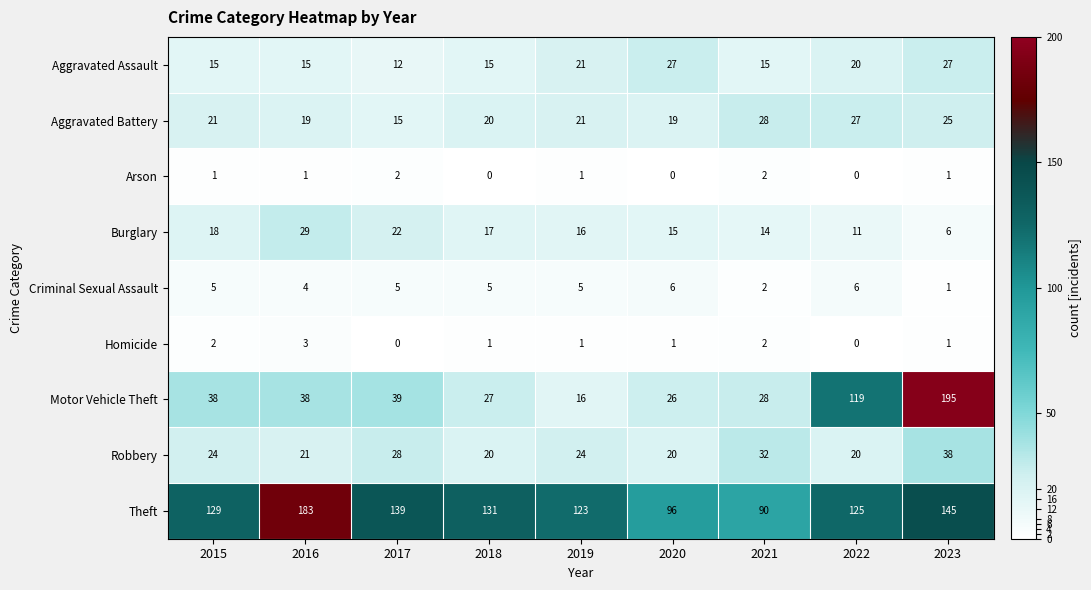

What is the minimum value for Robbery?

20